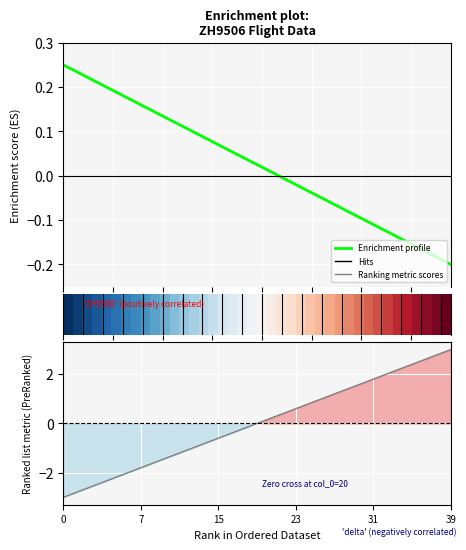

How many categories are shown in the chart?

40